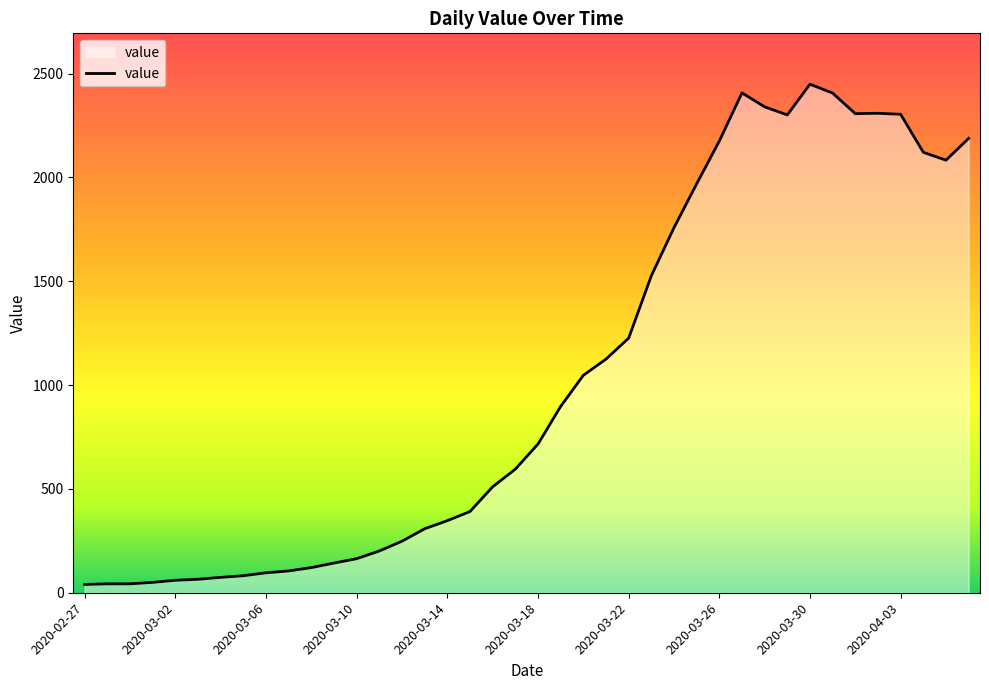

What is the difference between the maximum and minimum values?

2409